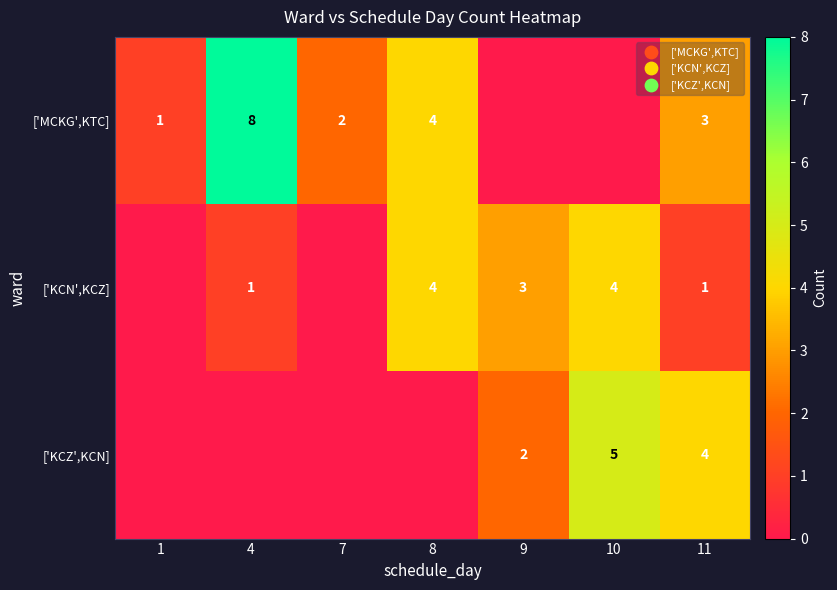

What is the spread (max minus min) of values at 8?

4